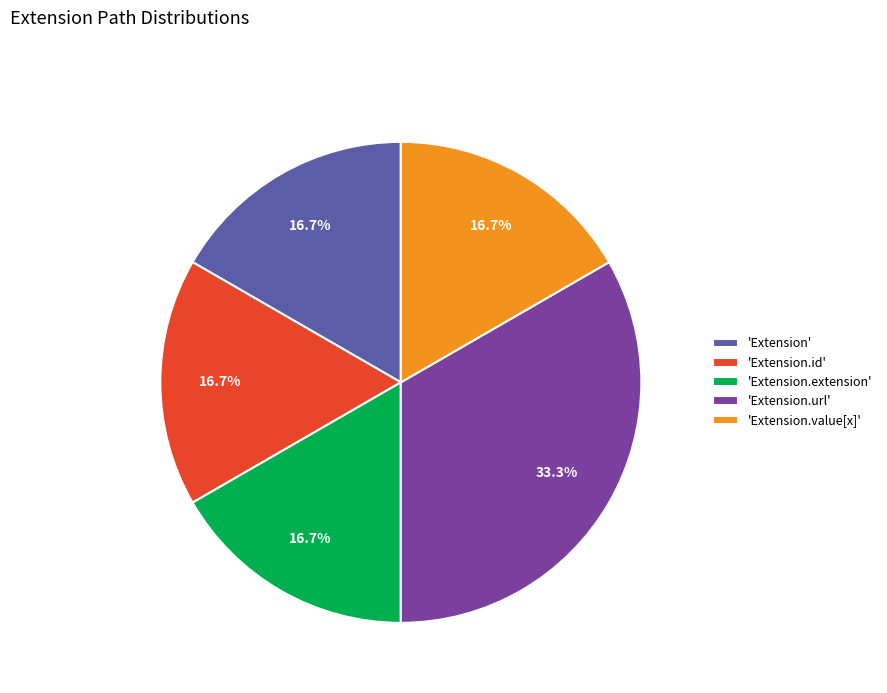

Is there a majority slice in this chart?

No